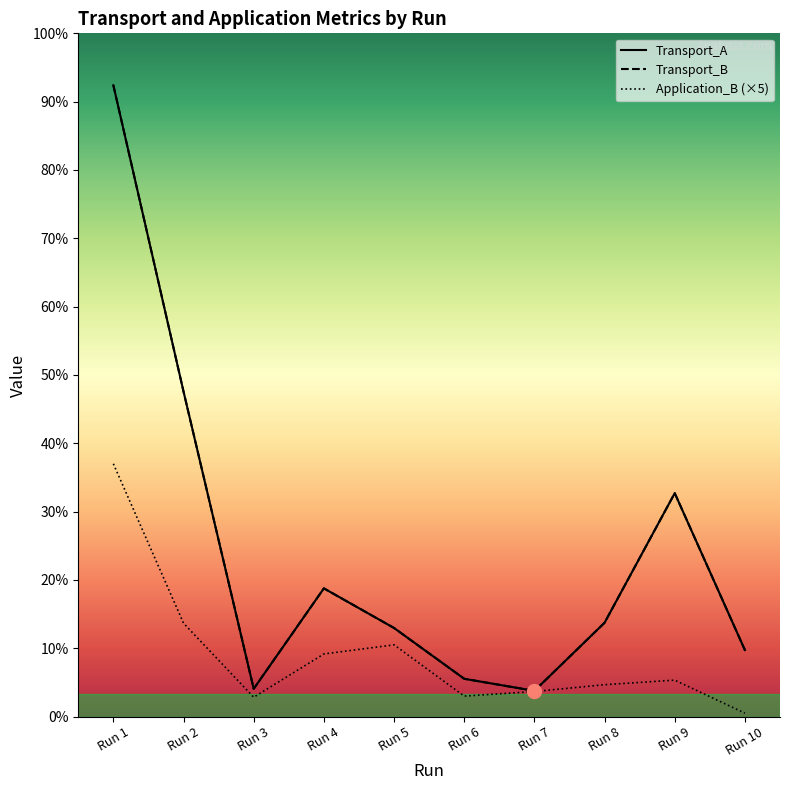

How many categories are shown in the chart?

10